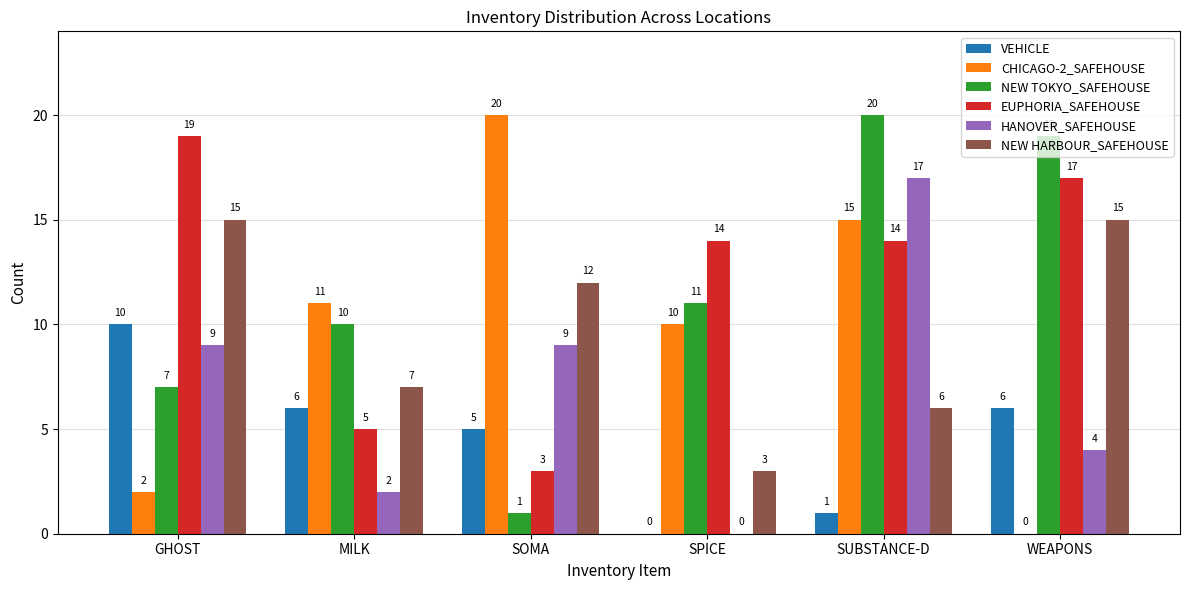

How many values in VEHICLE are above zero?

5